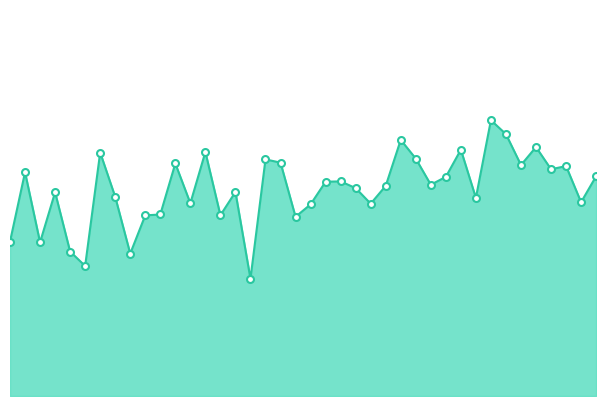

What is the maximum value shown in the chart?

0.1